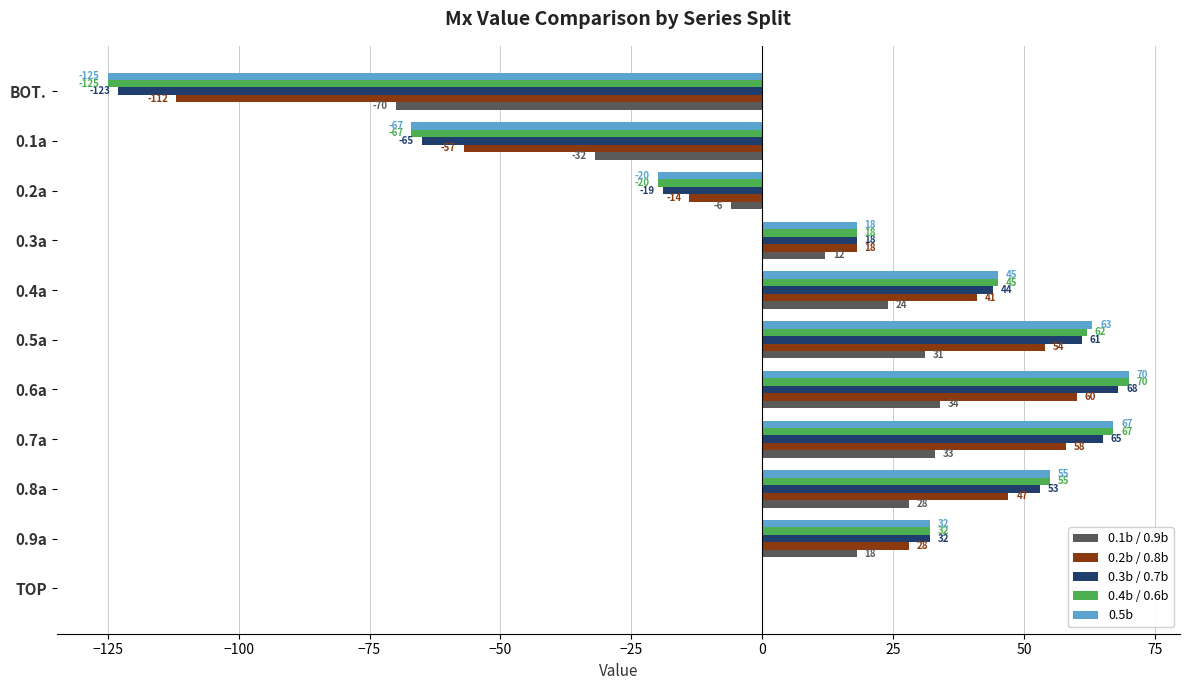

Read the 0.4b / 0.6b value at 0.6a.

70